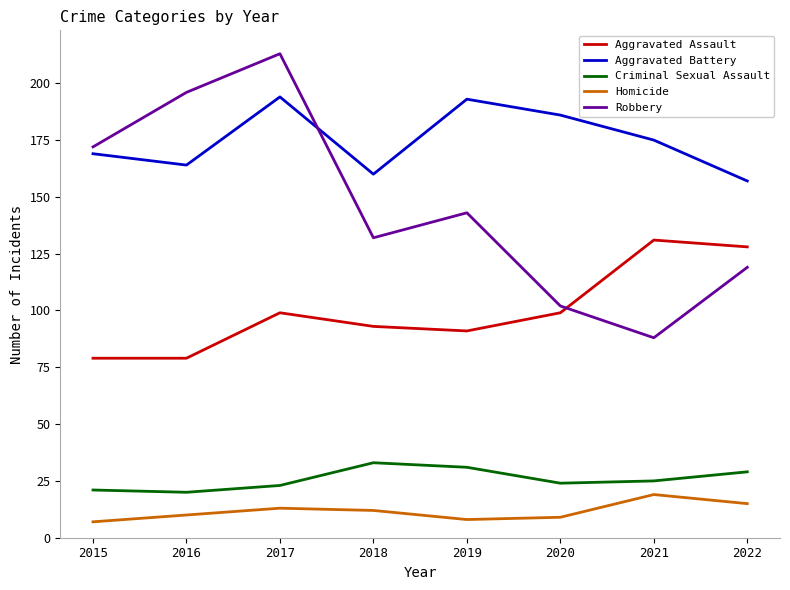

Which series has the widest spread of values?

Robbery